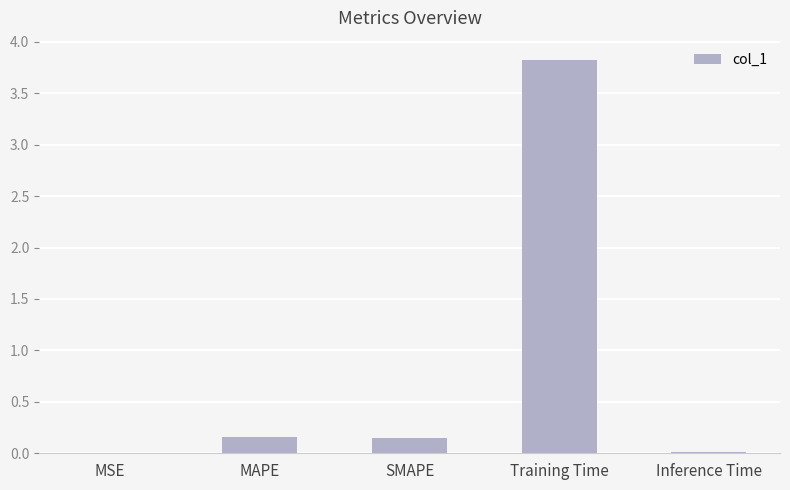

What is the sum of all values?

4.2